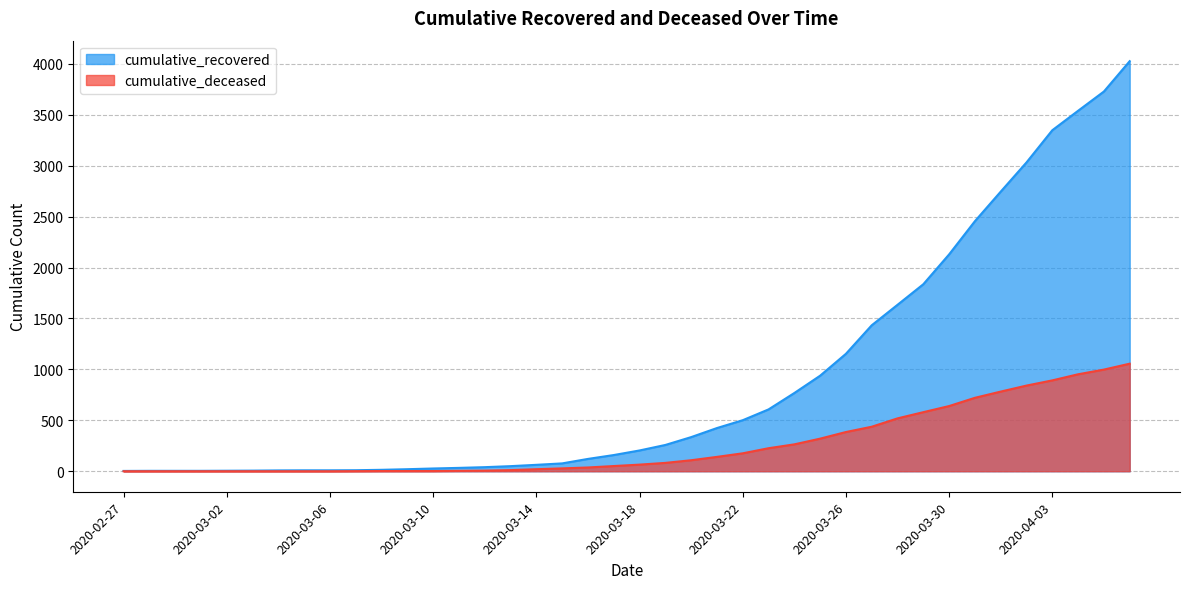

At how many categories does at least one series exceed 2176?

7